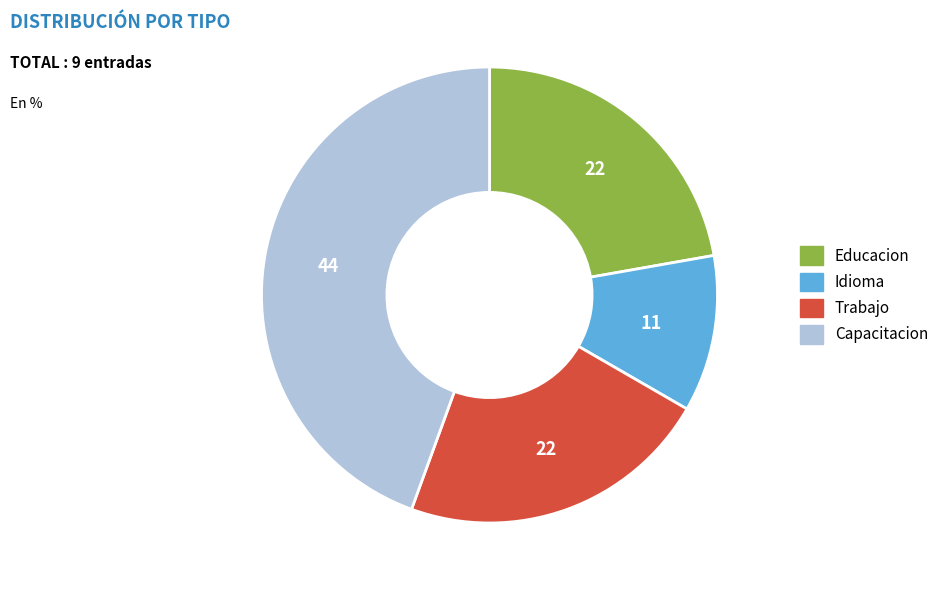

Combined, do Educacion and Trabajo account for over 50%?

No